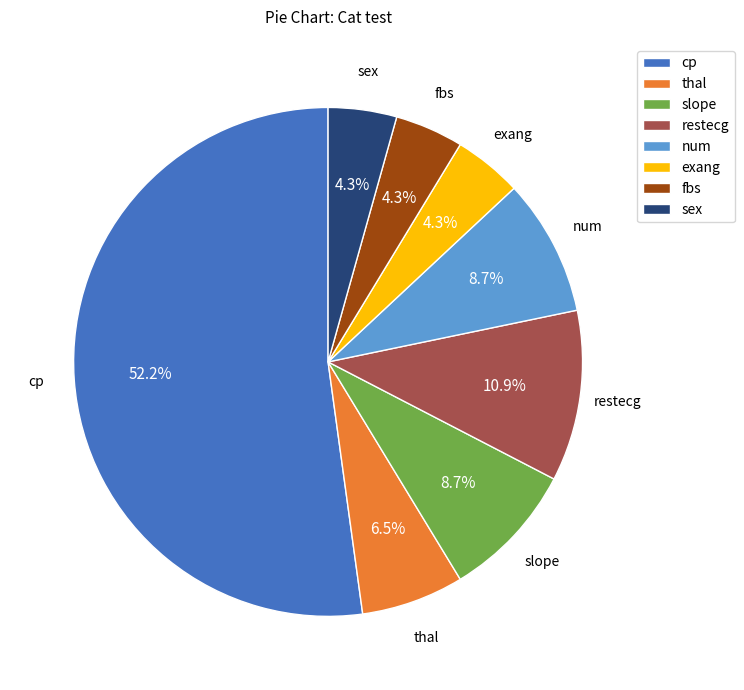

Does cp account for over 50% of the chart?

Yes